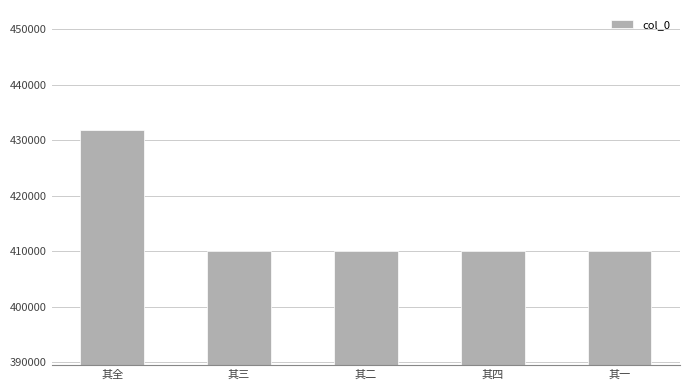

True or false: the data shows 410007 at 其三.

True